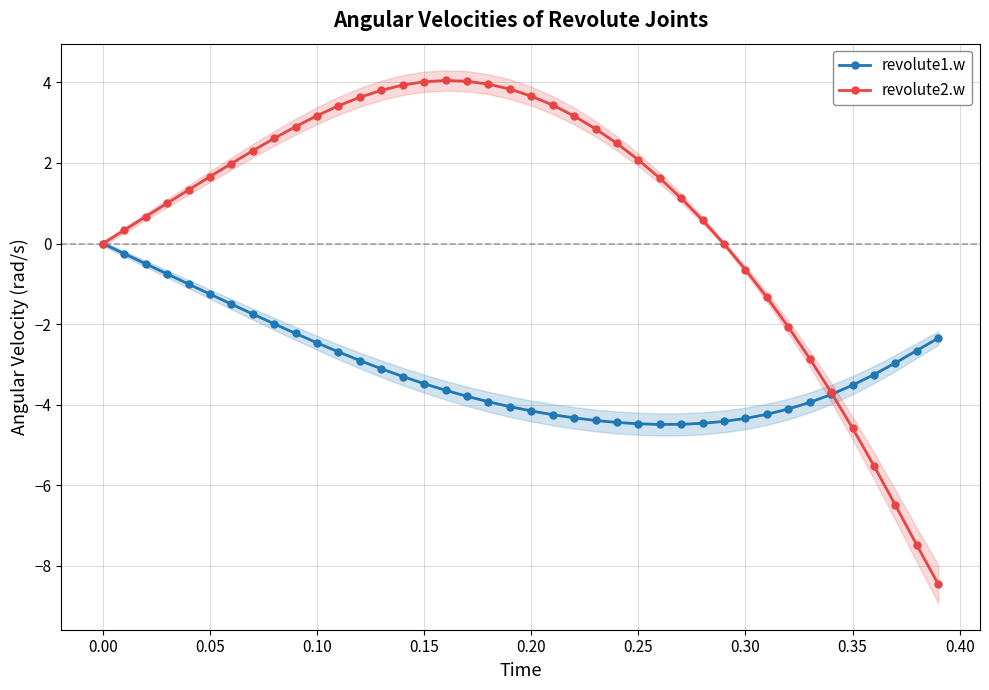

Does the chart display data point markers on the line(s)?

Yes